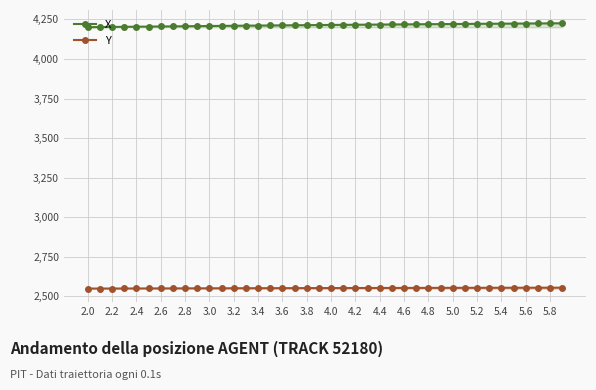

What value does the Y series have at 5.6?

2554.3